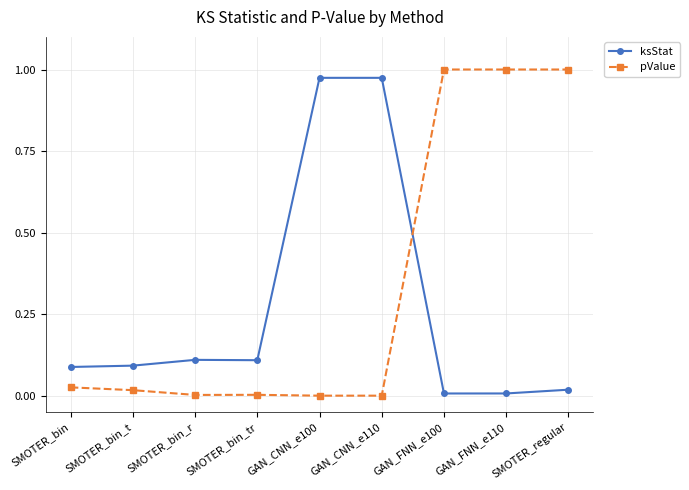

Is the value of pValue at SMOTER_bin greater than the value of ksStat at GAN_CNN_e100?

No